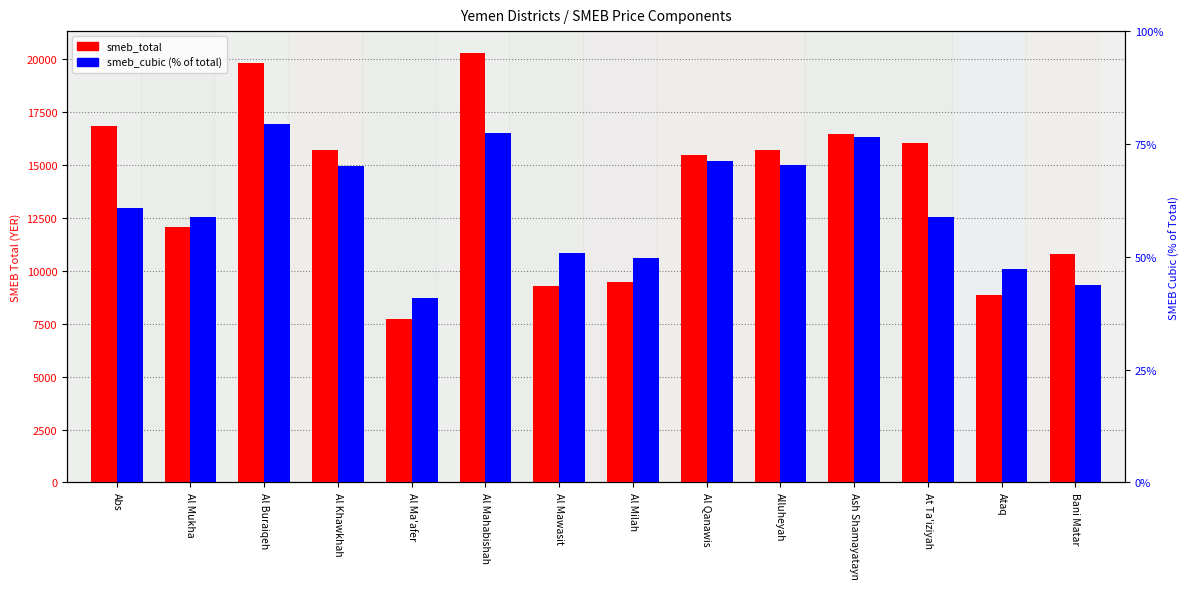

At which category does the chart reach its minimum across all series?

Al Ma'afer